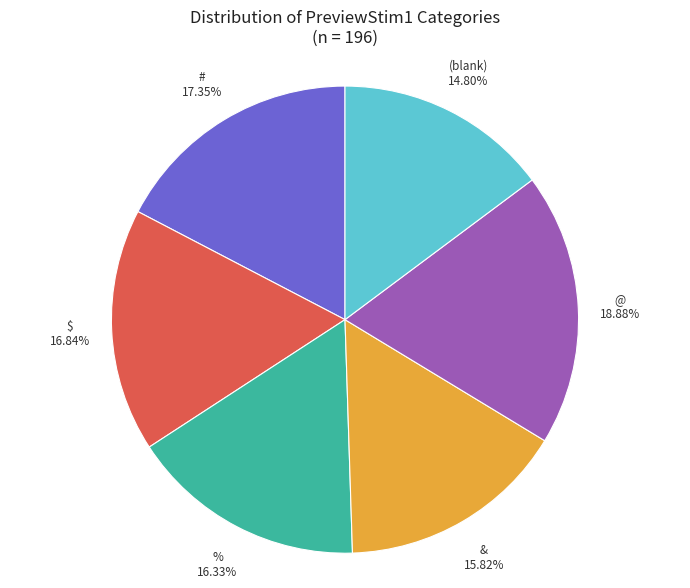

Which category has the biggest portion of the pie?

@